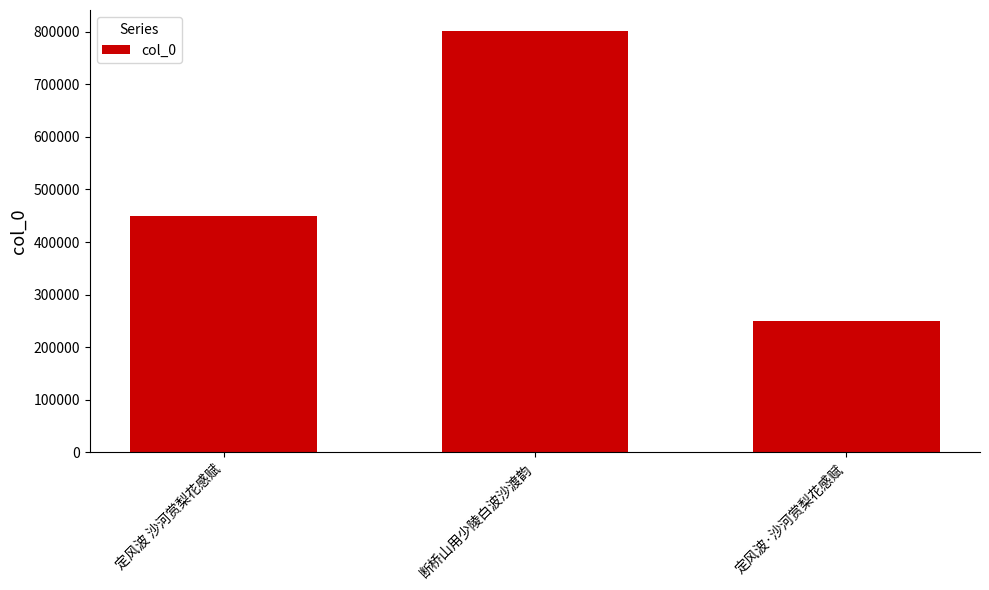

Rank the categories by value from lowest to highest.

定风波·沙河赏梨花感赋, 定风波 沙河赏梨花感赋, 断桥山用少陵白波沙渡韵